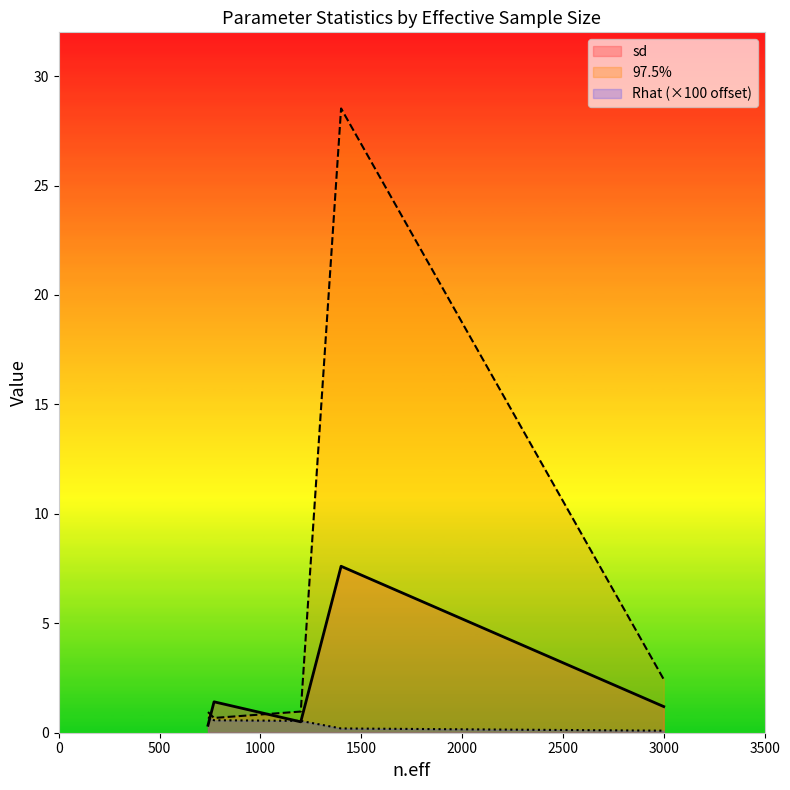

What is the maximum value shown in the chart?

28.5